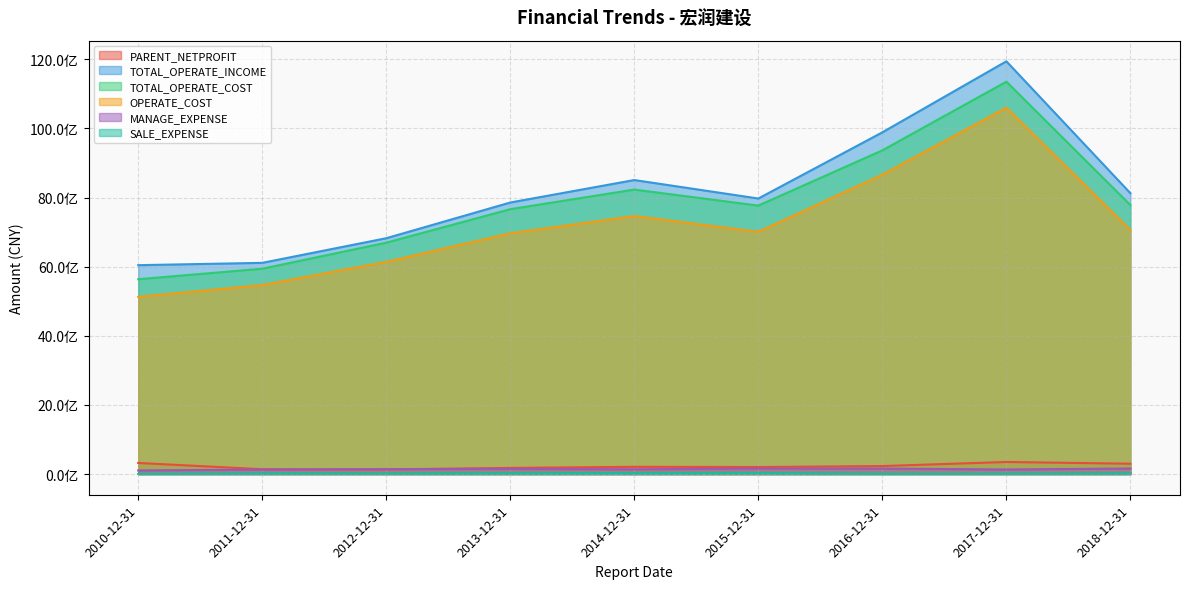

What is the difference between the maximum and second lowest values in the OPERATE_COST series?

5130555767.5